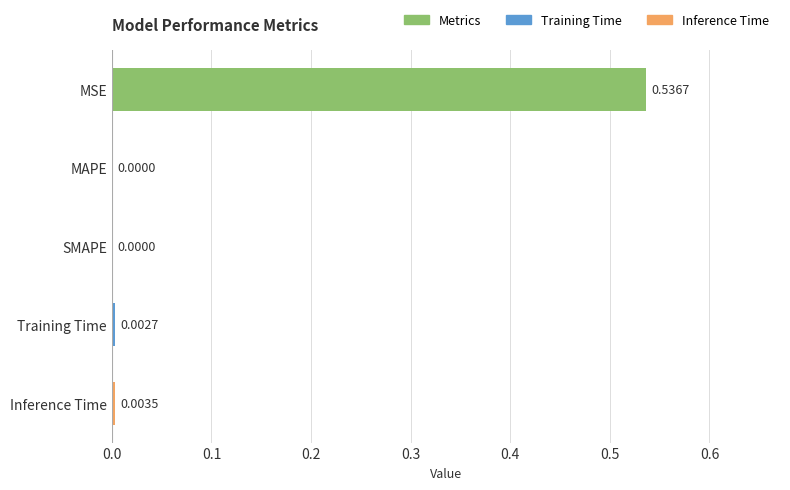

How many data points does each series have?

5